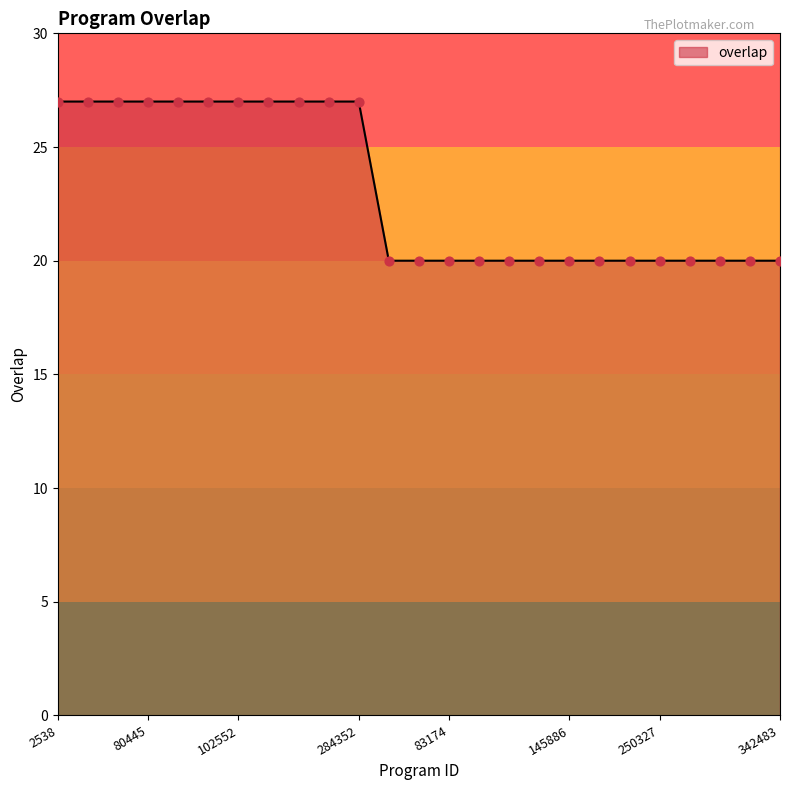

What is the smallest value displayed?

20